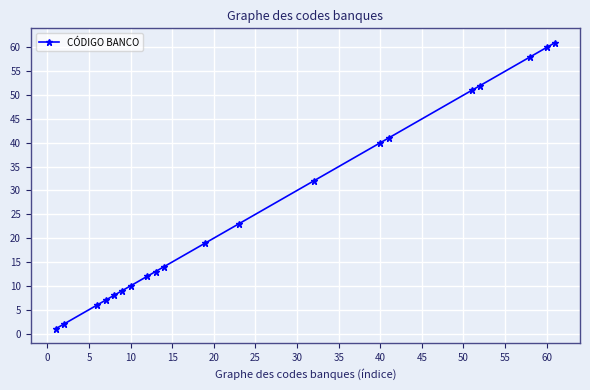

What is the greatest value displayed?

61